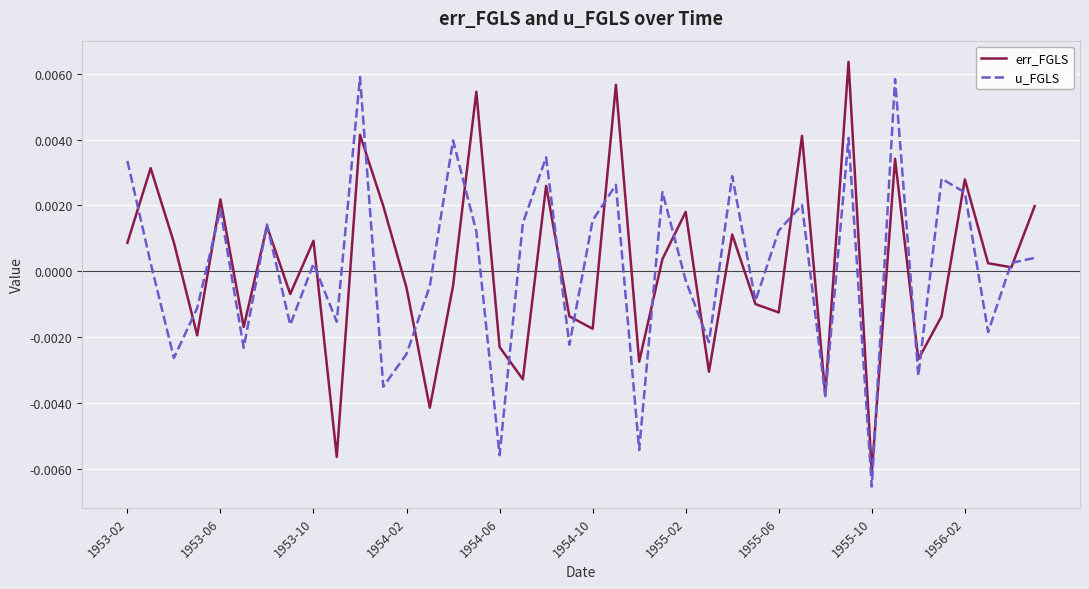

True or false: u_FGLS has more than 1 interior local peaks.

True